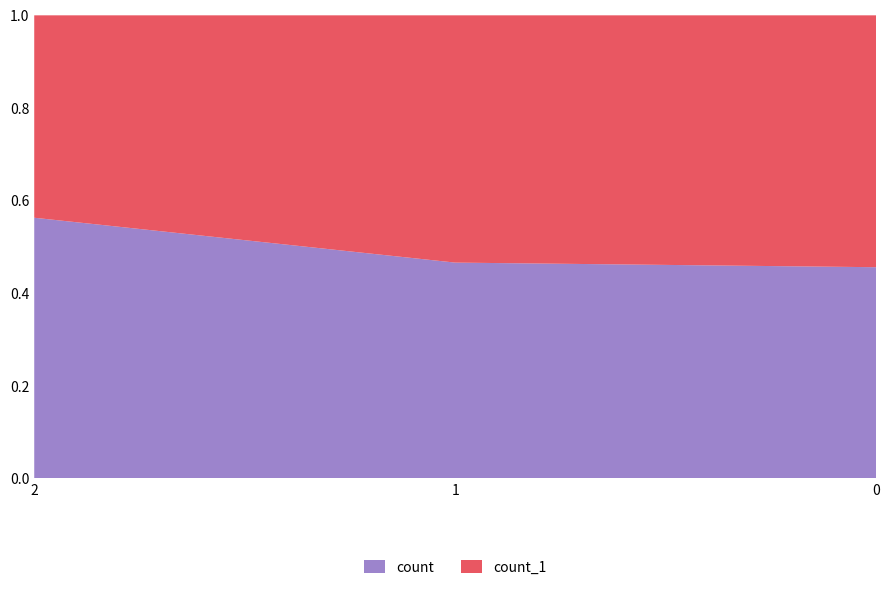

Reading left to right, transcribe all the data shown in this chart.

count: 6343	4298	4130
count_1: 4924	4923	4924